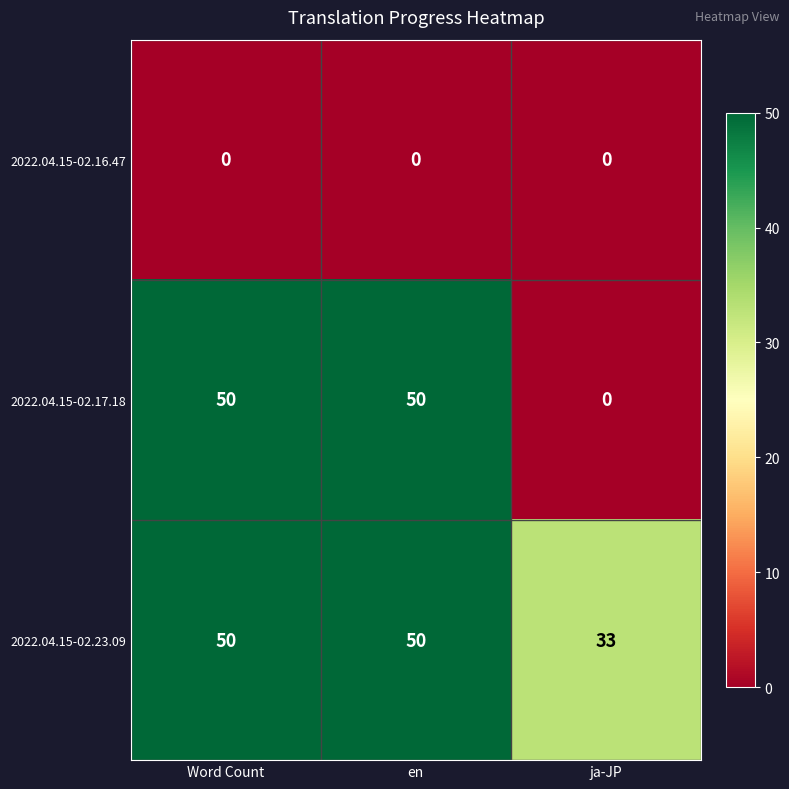

What is the total value across all series at ja-JP?

33